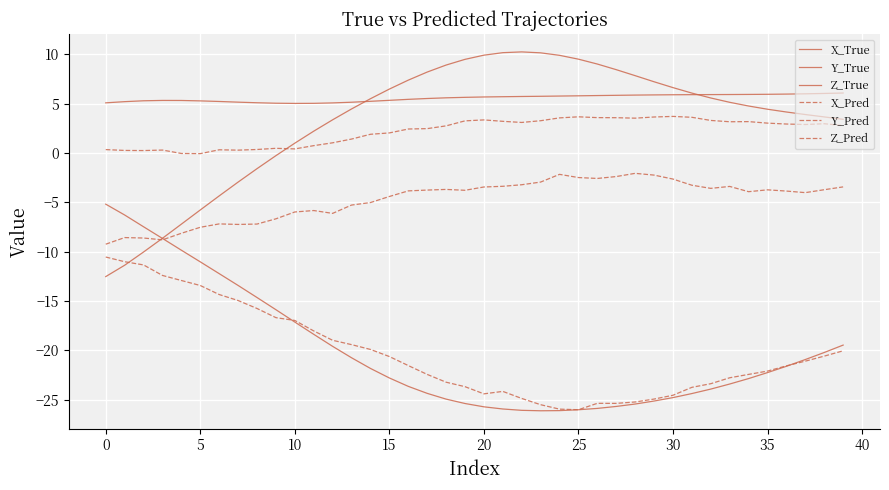

How many interior local peaks does the Z_True series have?

1